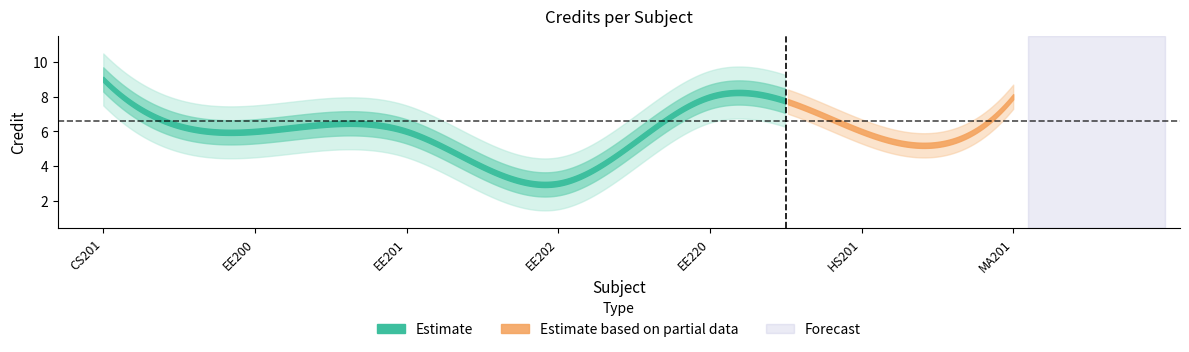

Count the number of values greater than 6.

3